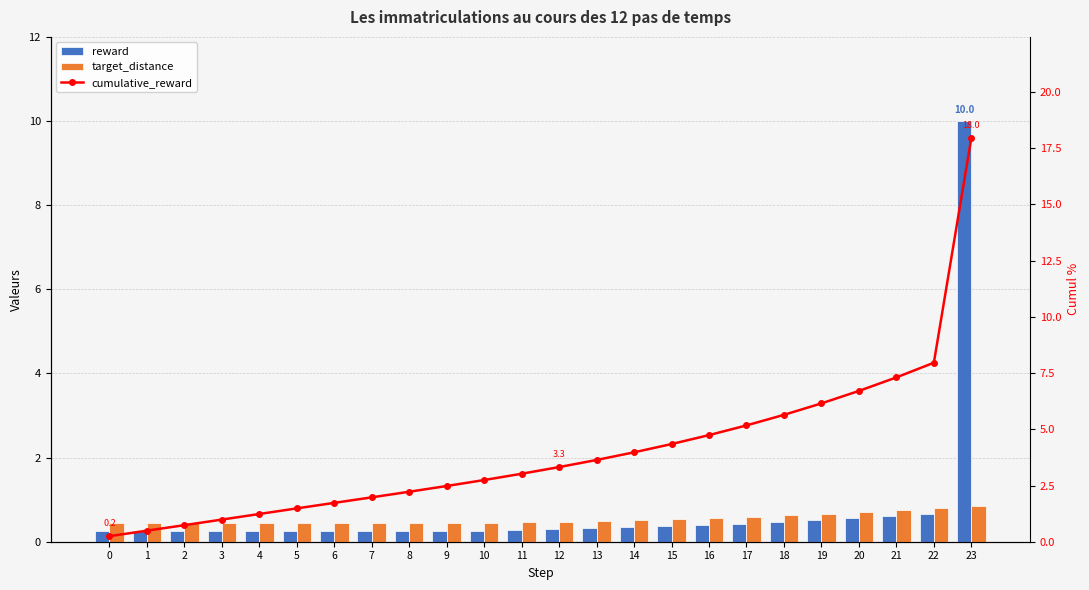

The value of target_distance at 0 is 0.2. True or false?

False